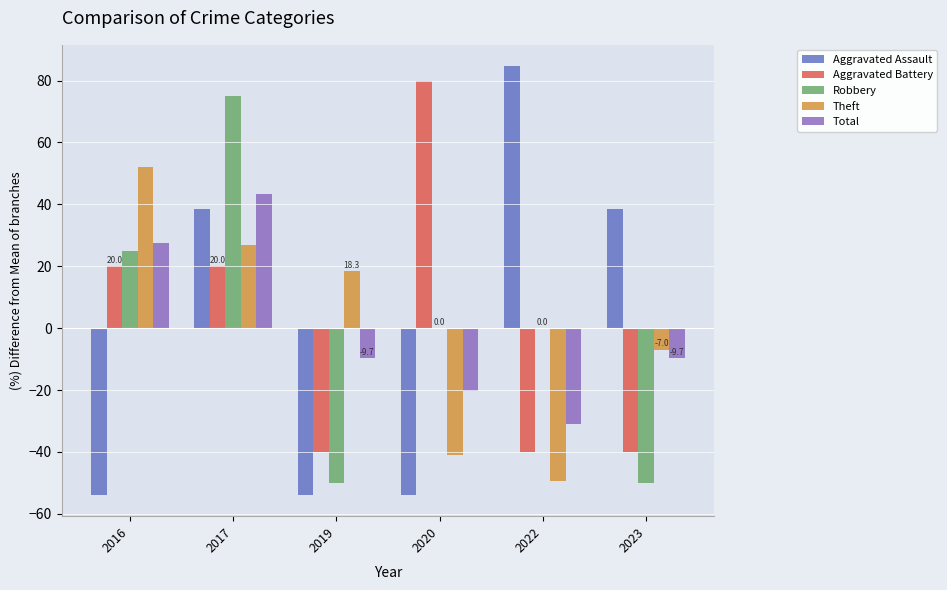

How many categories are shown in the chart?

6